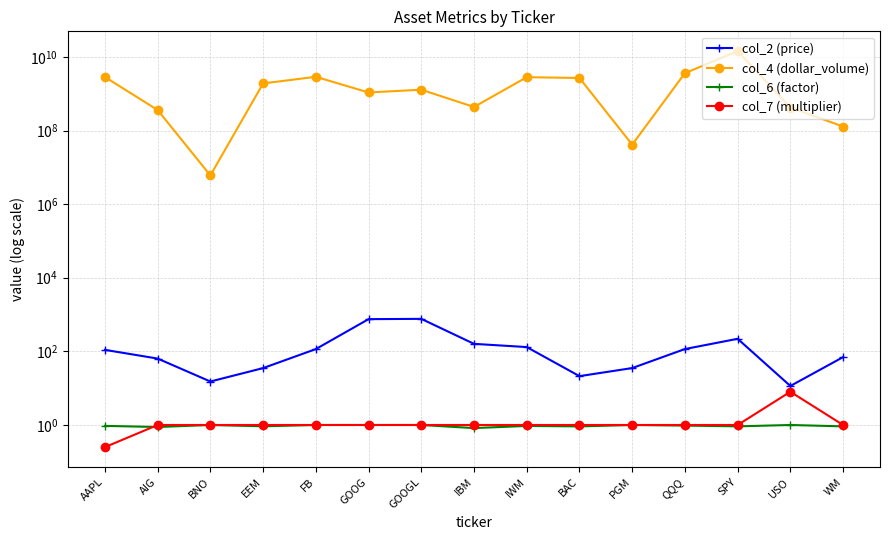

What is the difference between the second highest and minimum values in the col_7 (multiplier) series?

0.8